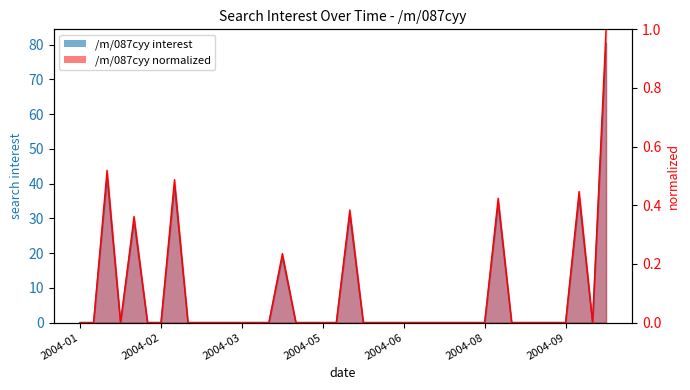

List the labels in order of value, smallest first.

2004-01-04, 2004-01-11, 2004-01-25, 2004-02-08, 2004-02-15, 2004-02-29, 2004-03-07, 2004-03-14, 2004-03-21, 2004-03-28, 2004-04-04, 2004-04-11, 2004-04-25, 2004-05-02, 2004-05-09, 2004-05-16, 2004-05-30, 2004-06-06, 2004-06-13, 2004-06-20, 2004-06-27, 2004-07-04, 2004-07-11, 2004-07-18, 2004-07-25, 2004-08-01, 2004-08-15, 2004-08-22, 2004-08-29, 2004-09-05, 2004-09-12, 2004-09-26, 2004-04-18, 2004-02-01, 2004-05-23, 2004-08-08, 2004-09-19, 2004-02-22, 2004-01-18, 2004-10-03